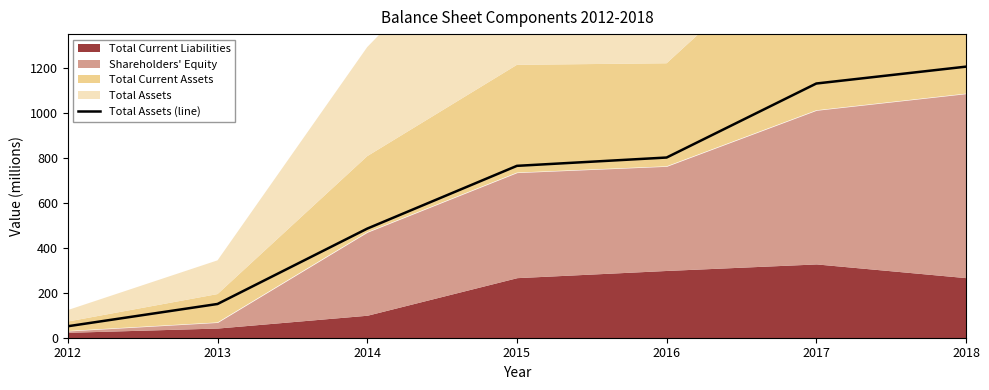

Between 2013 and 2017, which is larger?

2017